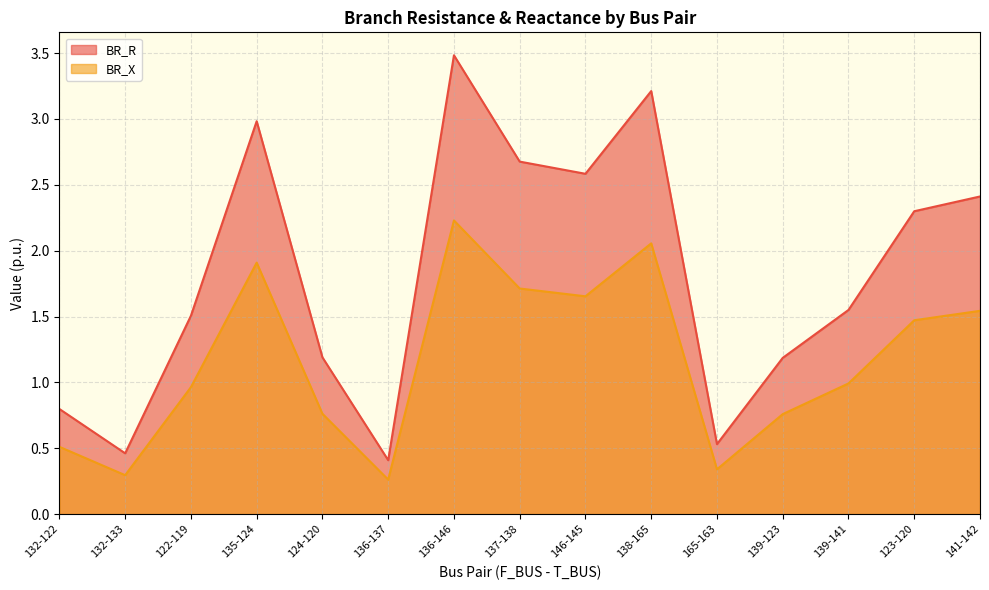

At how many categories does at least one series exceed 0?

15